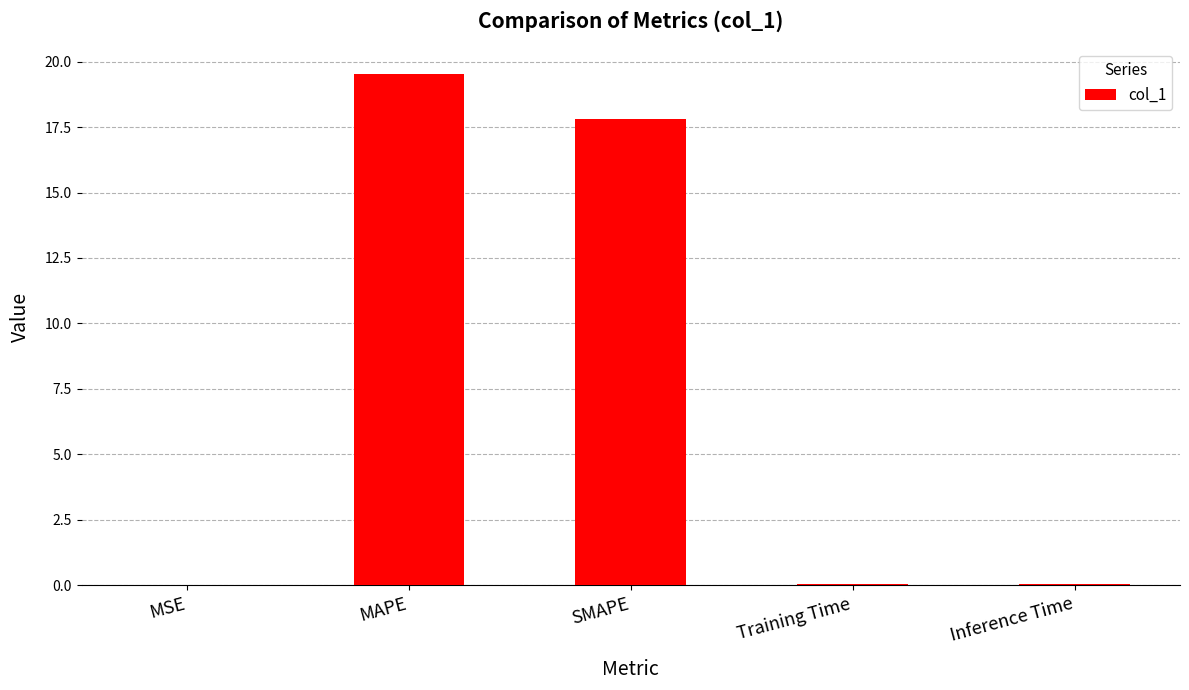

True or false: the data shows 19.5 at MAPE.

True